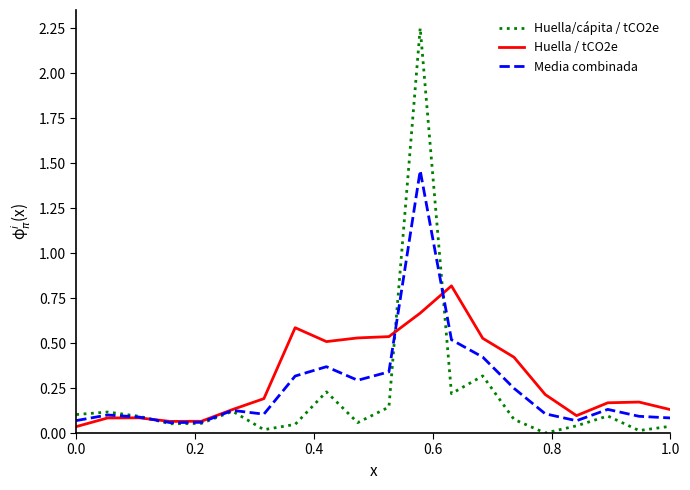

What is the maximum value for Huella / tCO2e?

0.8